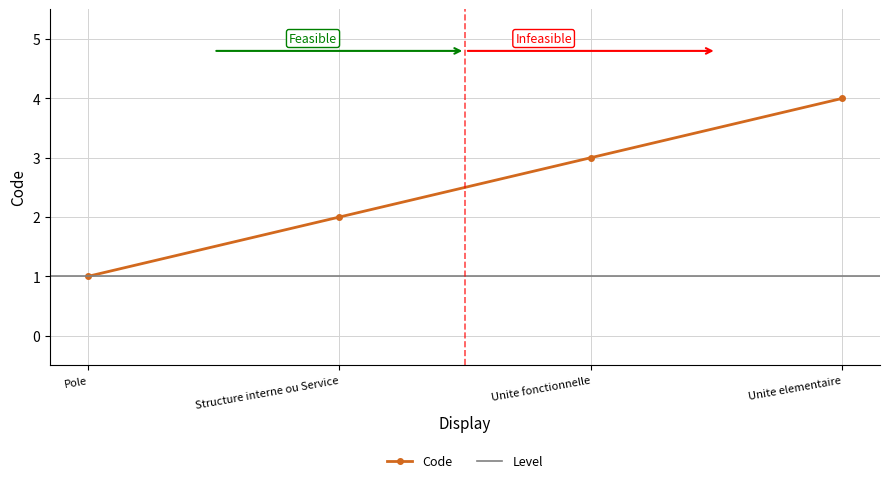

List the labels in order of Code value, smallest first.

Pole, Structure interne ou Service, Unite fonctionnelle, Unite elementaire